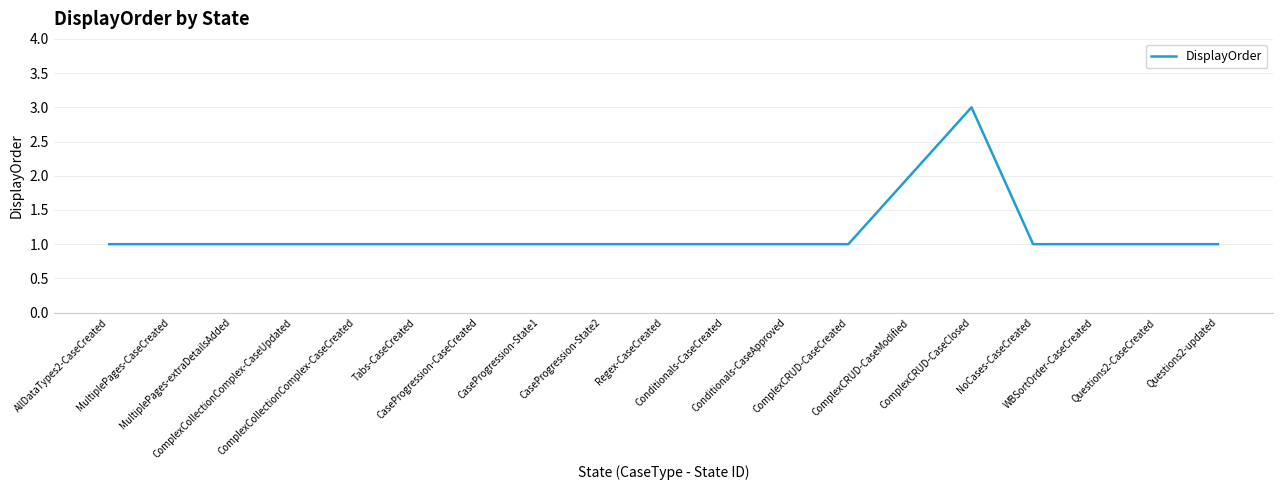

Reading left to right, transcribe all the data shown in this chart.

AllDataTypes2-CaseCreated=1	MultiplePages-CaseCreated=1	MultiplePages-extraDetailsAdded=1	ComplexCollectionComplex-CaseUpdated=1	ComplexCollectionComplex-CaseCreated=1	Tabs-CaseCreated=1	CaseProgression-CaseCreated=1	CaseProgression-State1=1	CaseProgression-State2=1	Regex-CaseCreated=1	Conditionals-CaseCreated=1	Conditionals-CaseApproved=1	ComplexCRUD-CaseCreated=1	ComplexCRUD-CaseModified=2	ComplexCRUD-CaseClosed=3	NoCases-CaseCreated=1	WBSortOrder-CaseCreated=1	Questions2-CaseCreated=1	Questions2-updated=1